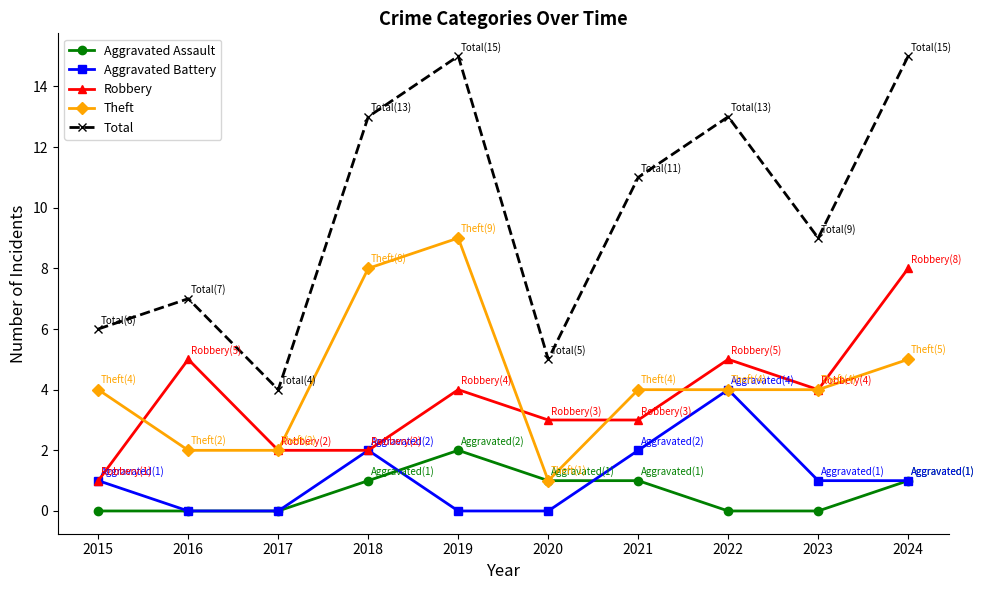

Does the chart display data point markers on the line(s)?

Yes